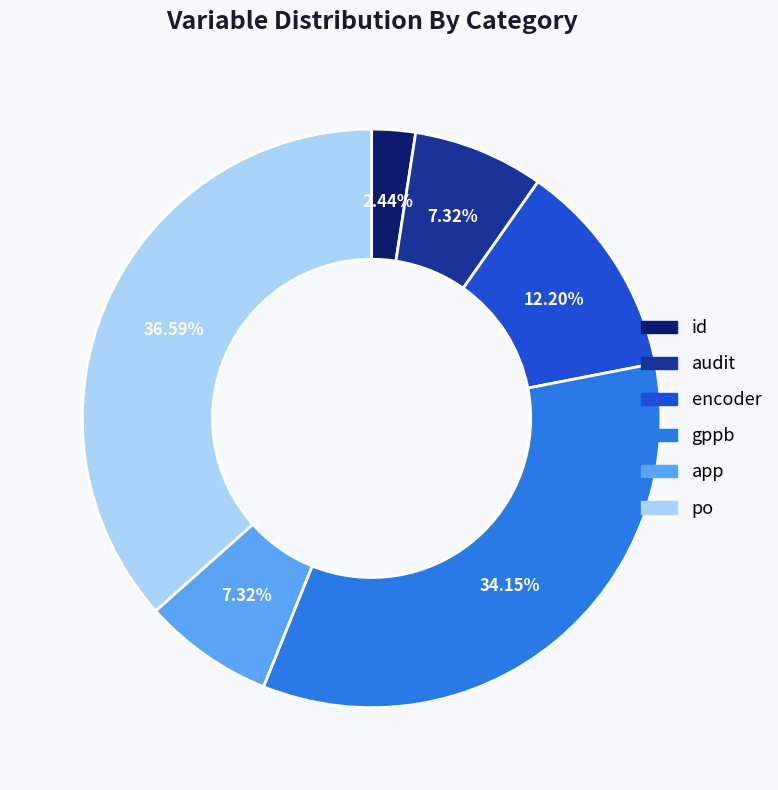

Which has a higher value, app or encoder?

encoder